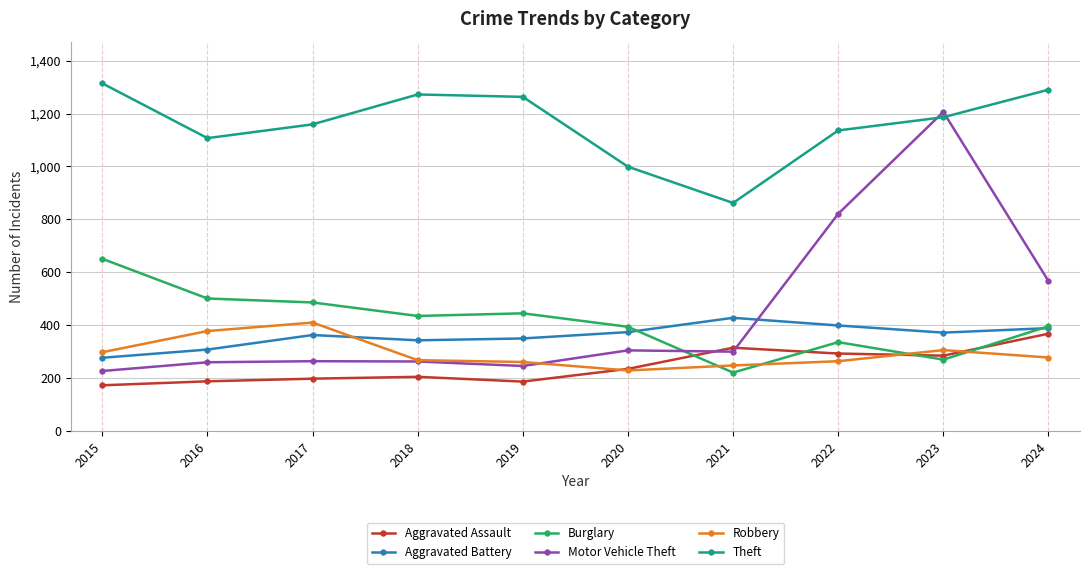

At 2017, list the series in order from smallest to largest.

Aggravated Assault, Motor Vehicle Theft, Aggravated Battery, Robbery, Burglary, Theft